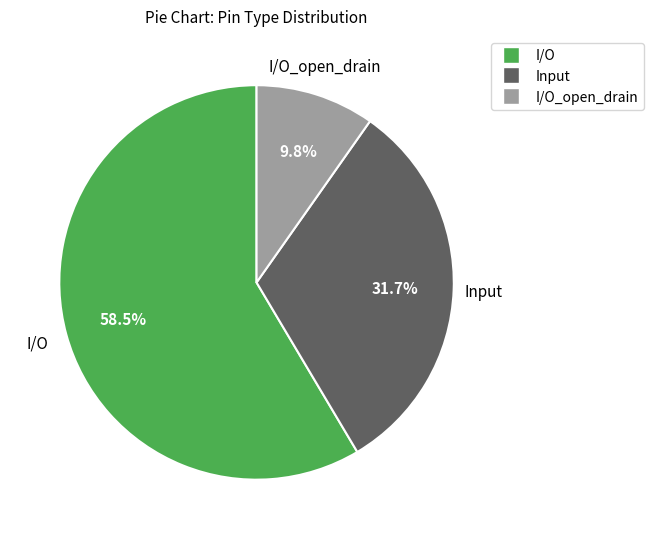

Is there a majority slice in this chart?

Yes